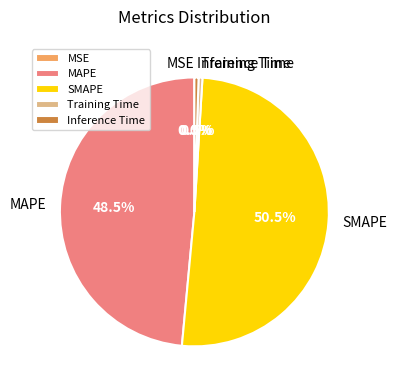

Which category has the biggest portion of the pie?

SMAPE